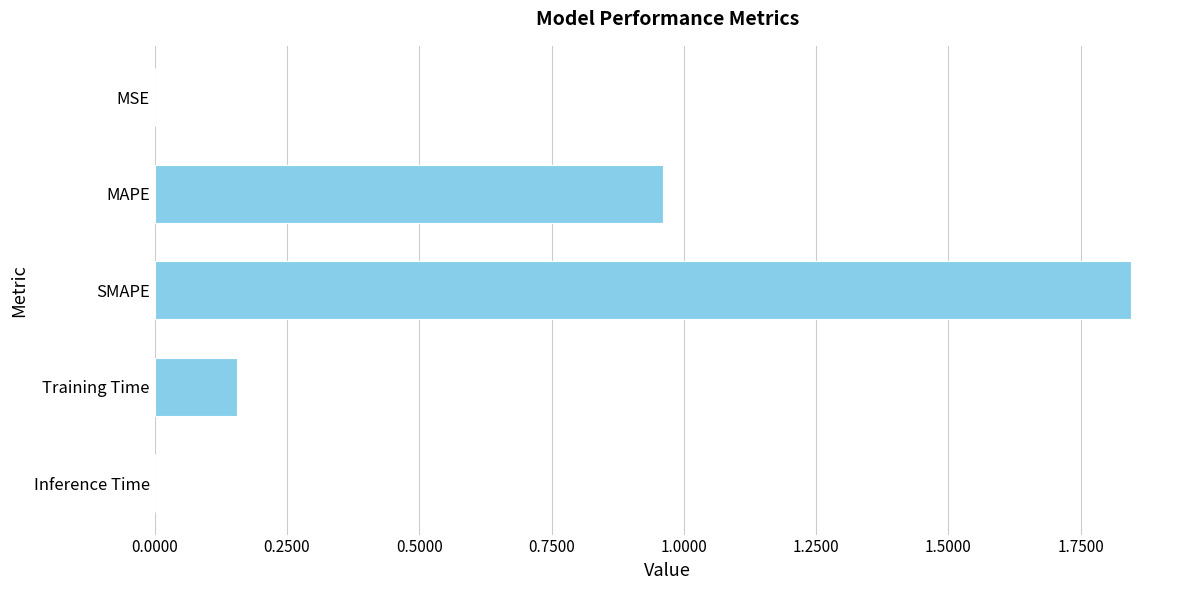

What is the sum of the values at MAPE and Training Time?

1.1